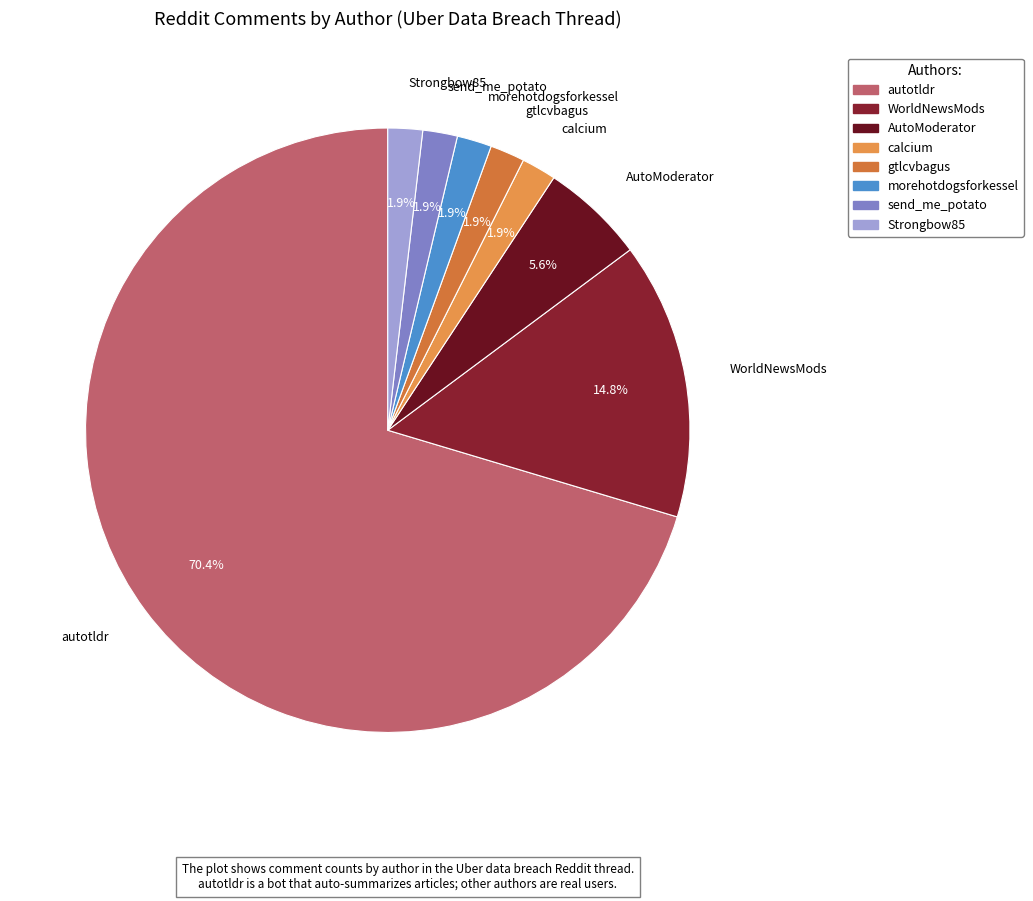

To the nearest percent, what is the combined percentage of Strongbow85 and morehotdogsforkessel?

4%